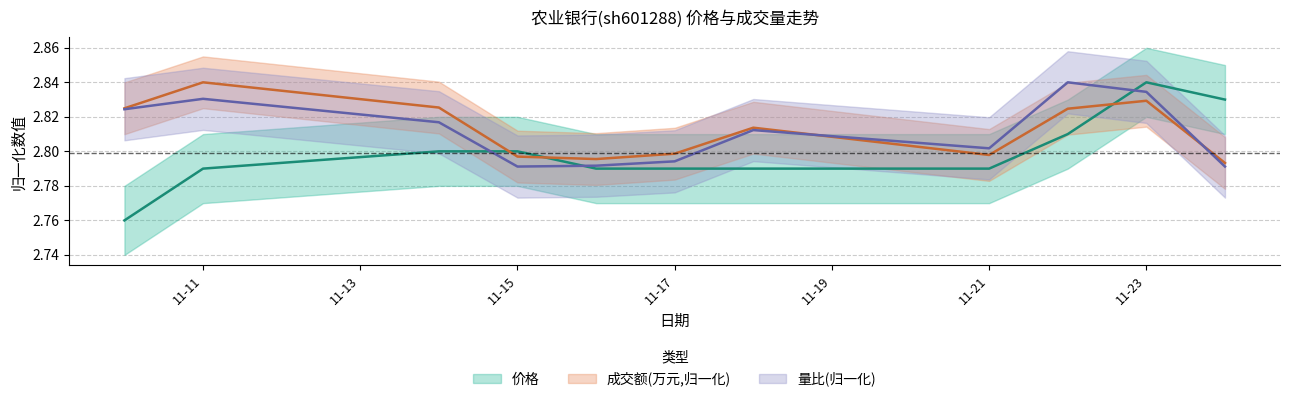

What is the total value across all series at 2022-11-18?

8.4